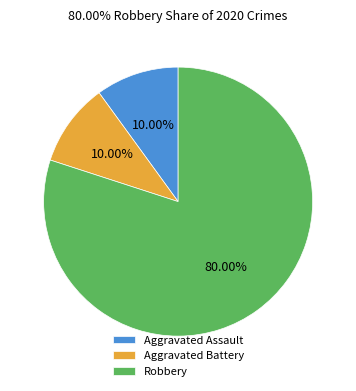

How many slices are in this pie chart?

3